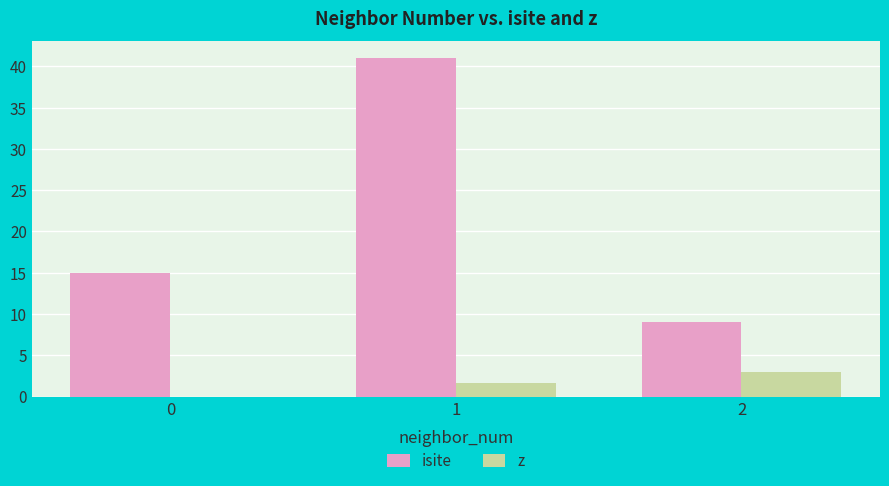

Are the bars grouped side by side (vs. stacked)?

Yes